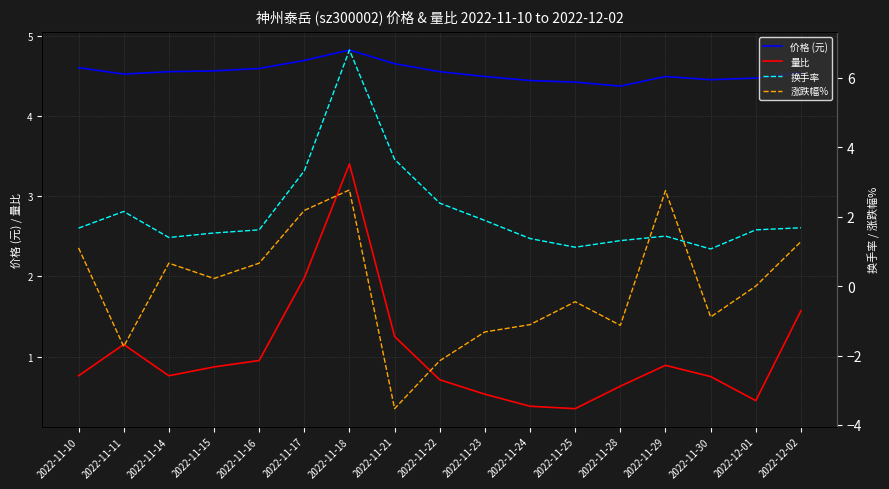

The value of 涨跌幅% at 2022-11-30 is -0.9. True or false?

True